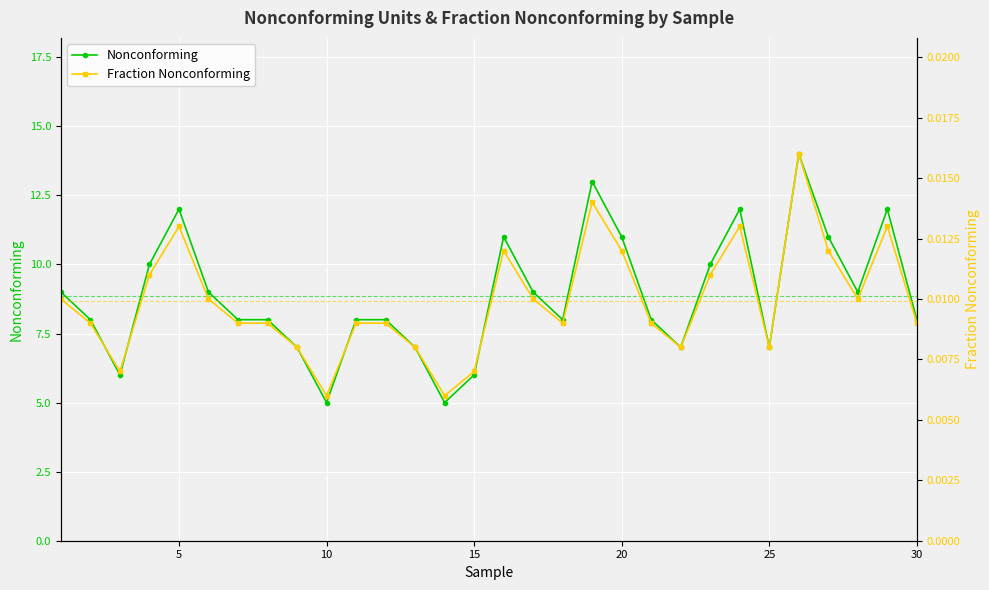

How many categories are shown in the chart?

30